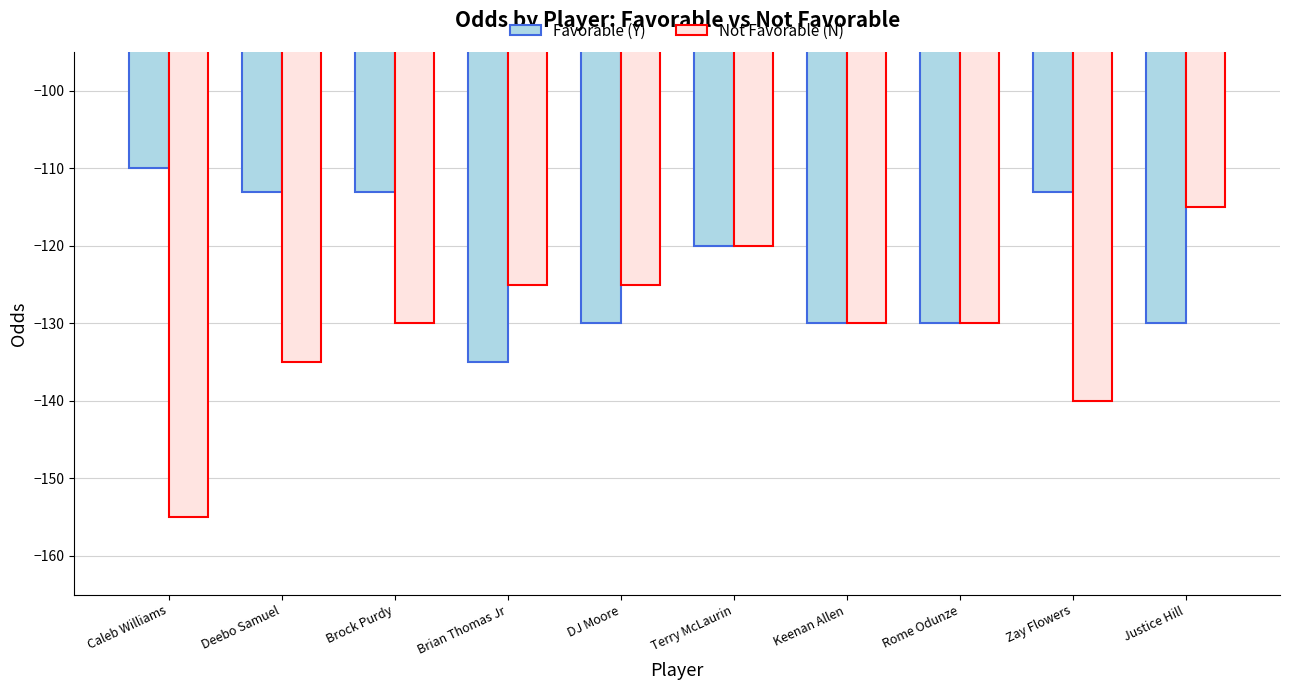

At which category does the chart reach its peak across all series?

Caleb Williams